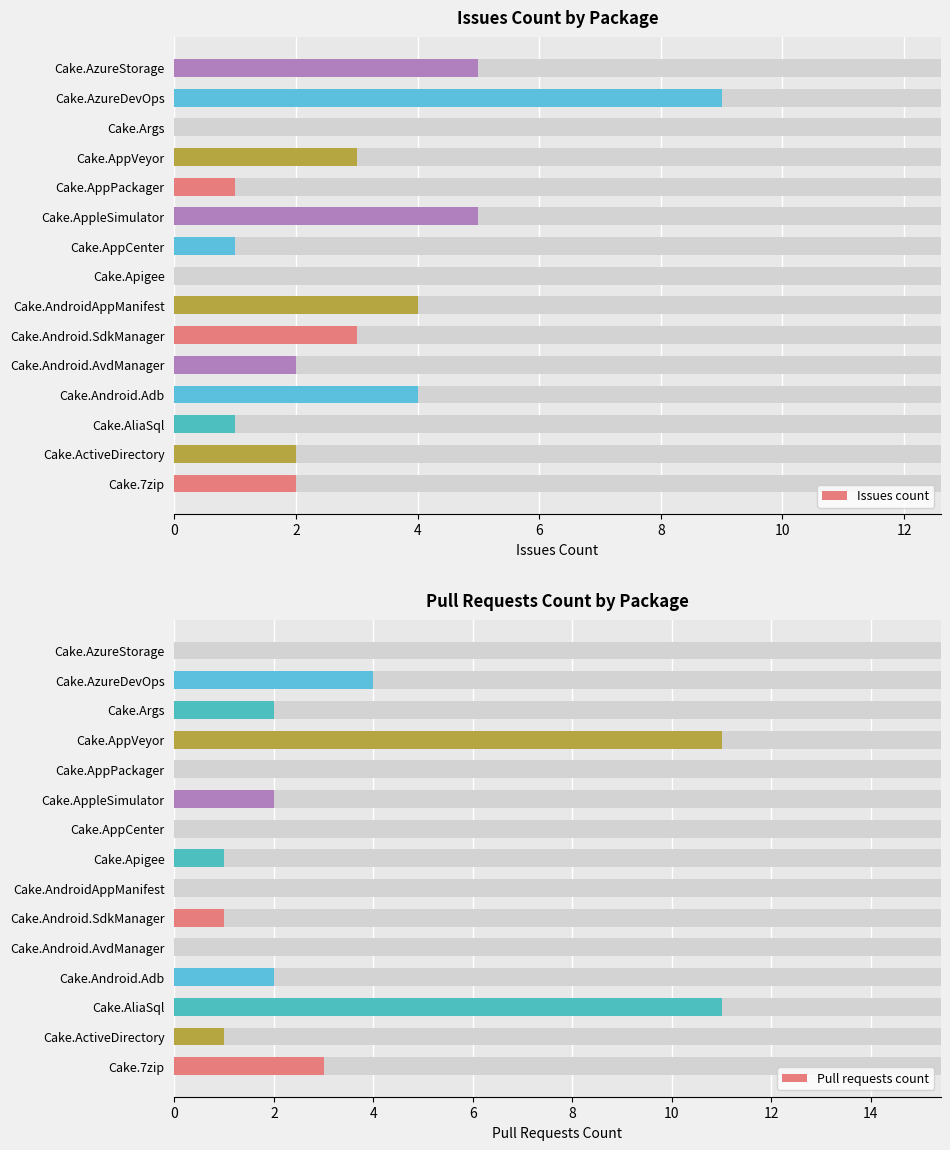

What is the total value across all series at Cake.AzureDevOps?

13